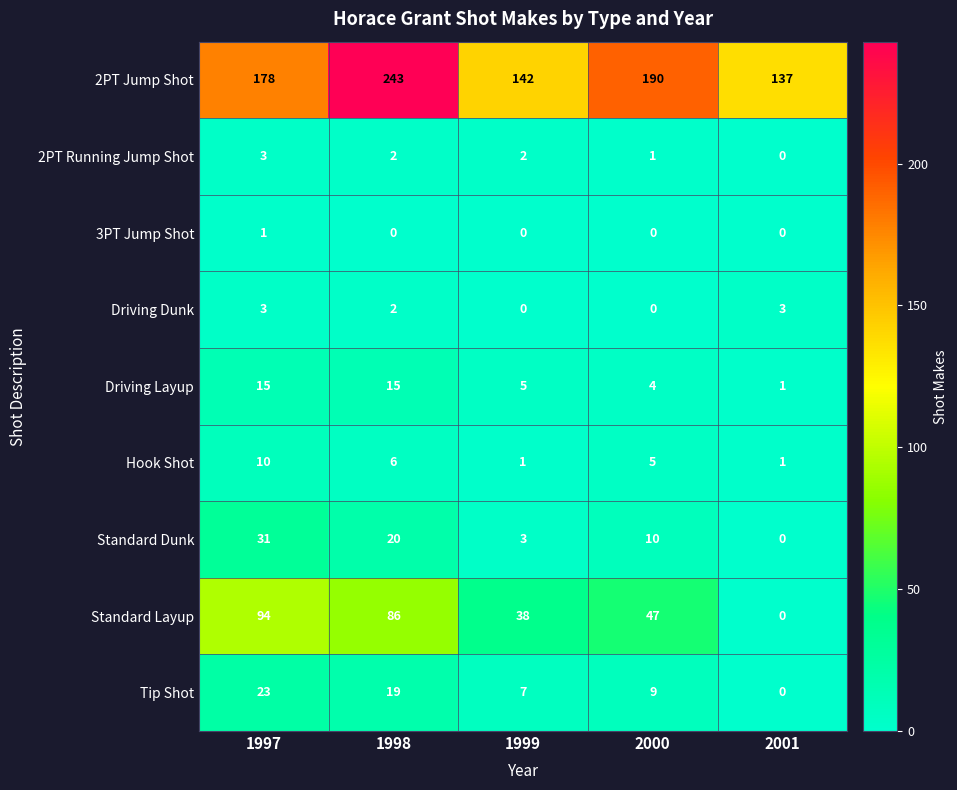

Rank the categories by 2PT Jump Shot value from highest to lowest.

1998, 2000, 1997, 1999, 2001